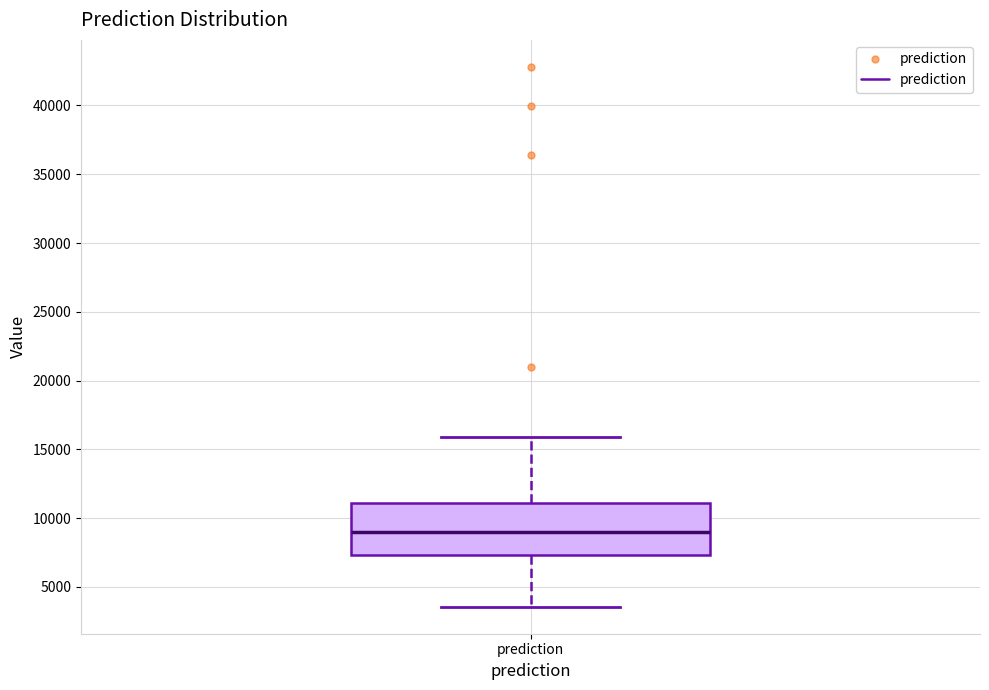

Transcribe this box plot: give where the median line is, the range the box spans, and where the two whiskers end, as read against the y-axis. The values are not printed on the chart, so give them approximately, as read against the axis.

median 9000, box 7500 to 11000, whiskers 3500 to 16000